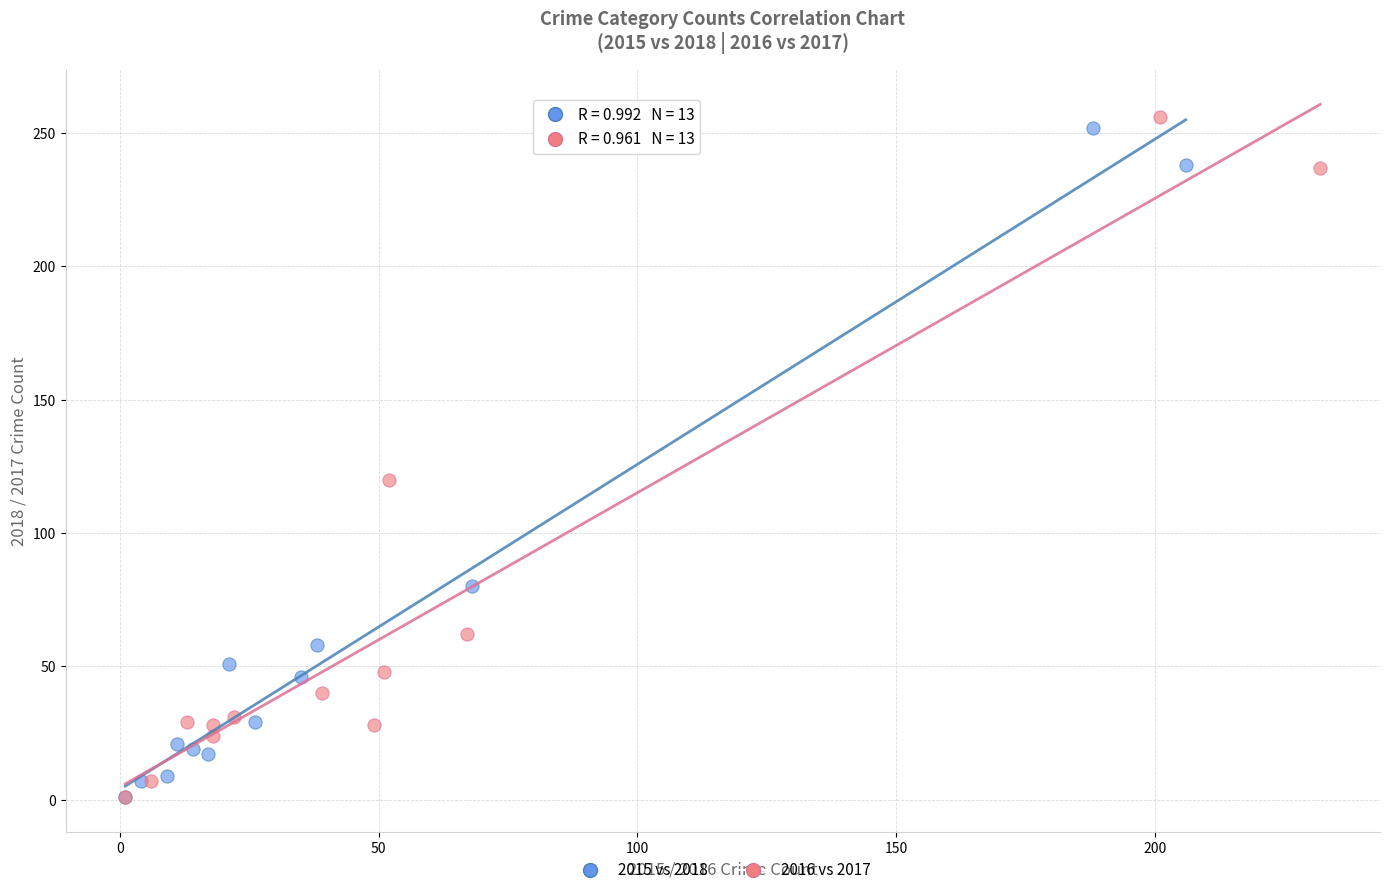

Which series has the widest spread of Y values?

2016 vs 2017